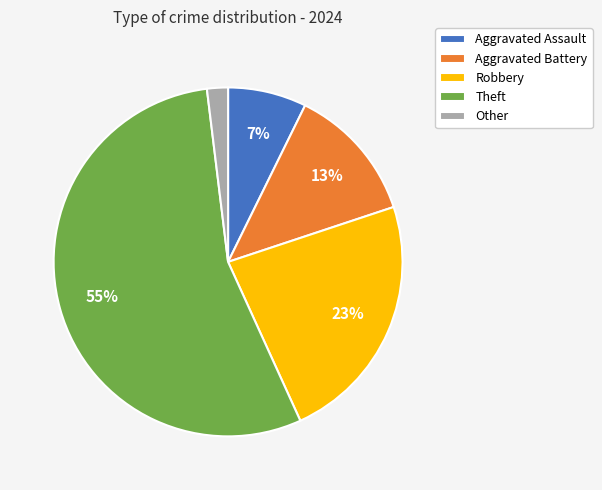

To the nearest percent, what is the difference between the largest and smallest slice percentages?

53%